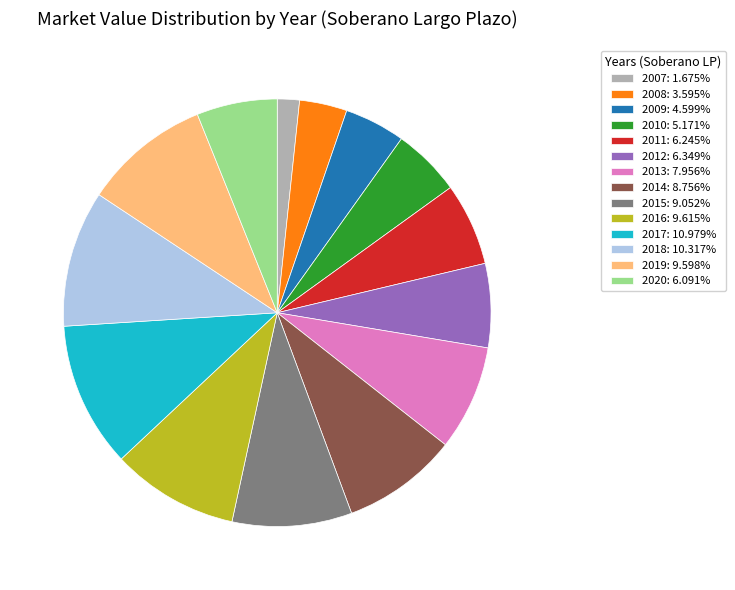

Does any single category account for the majority?

No